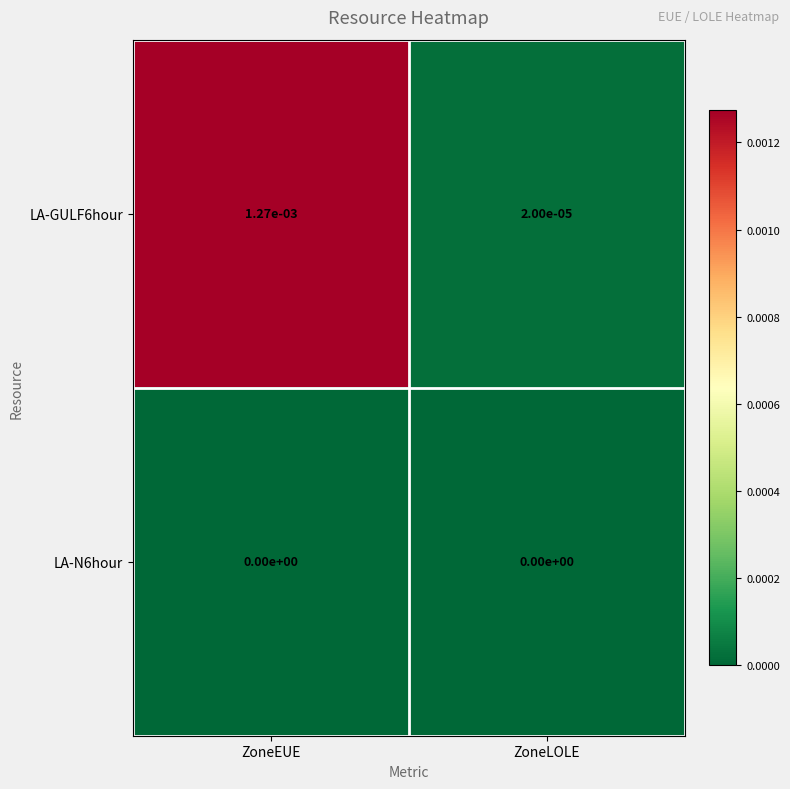

At which category is the sum across all series the highest?

ZoneEUE